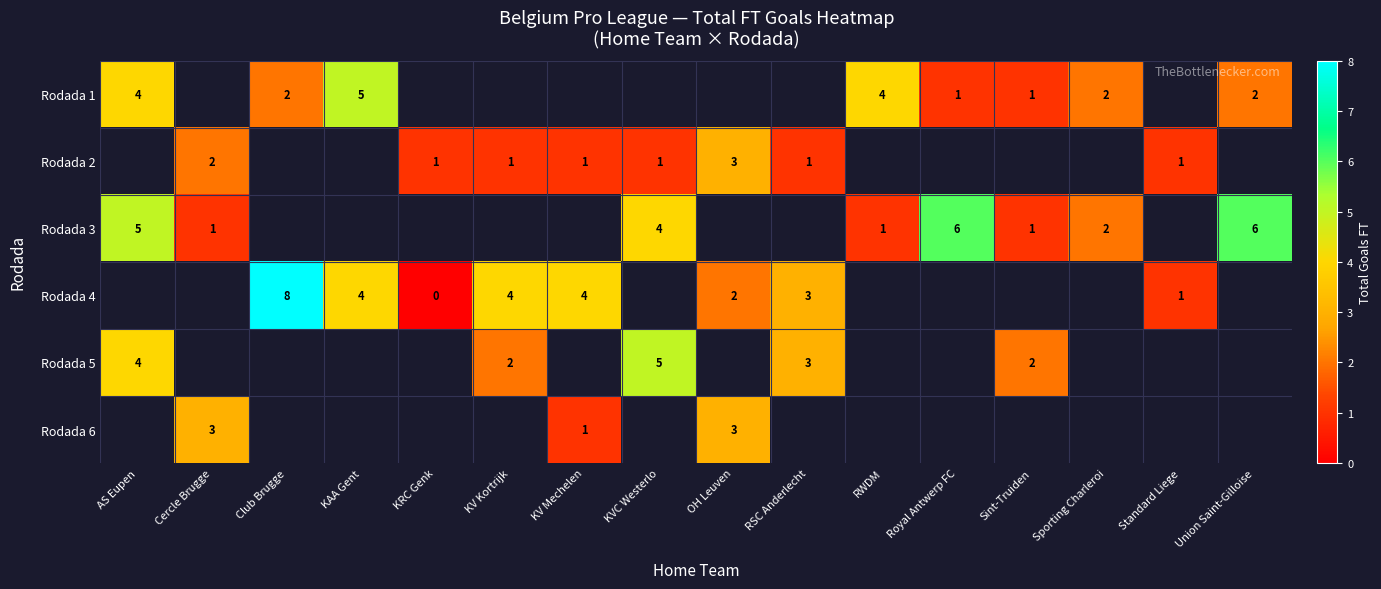

What is the difference between the Rodada 4 values at Standard Liege and Club Brugge?

7